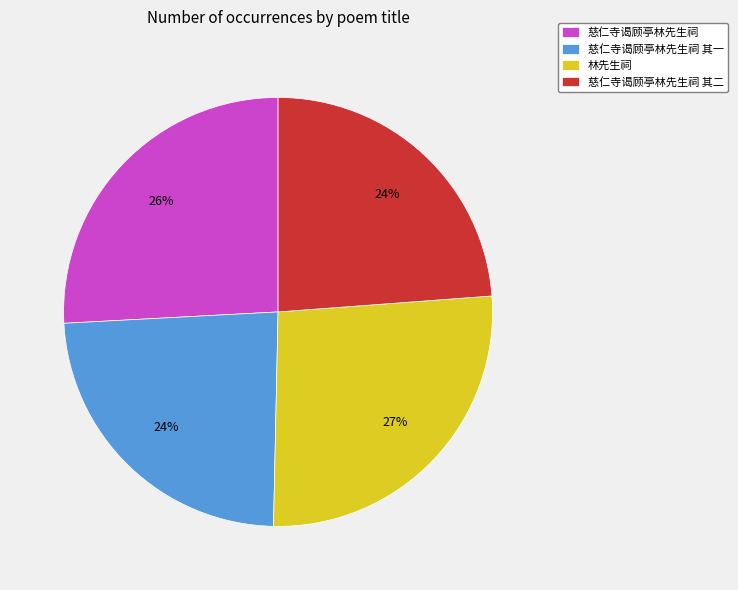

Which slice is the largest?

林先生祠